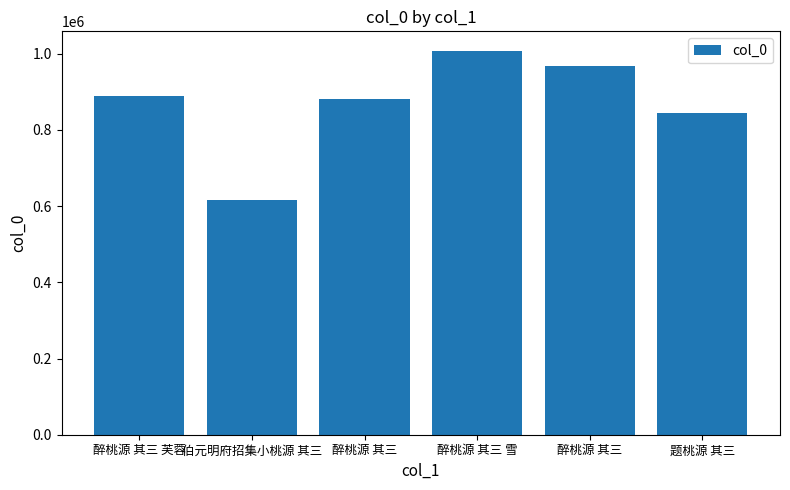

How many bars are there in total?

6